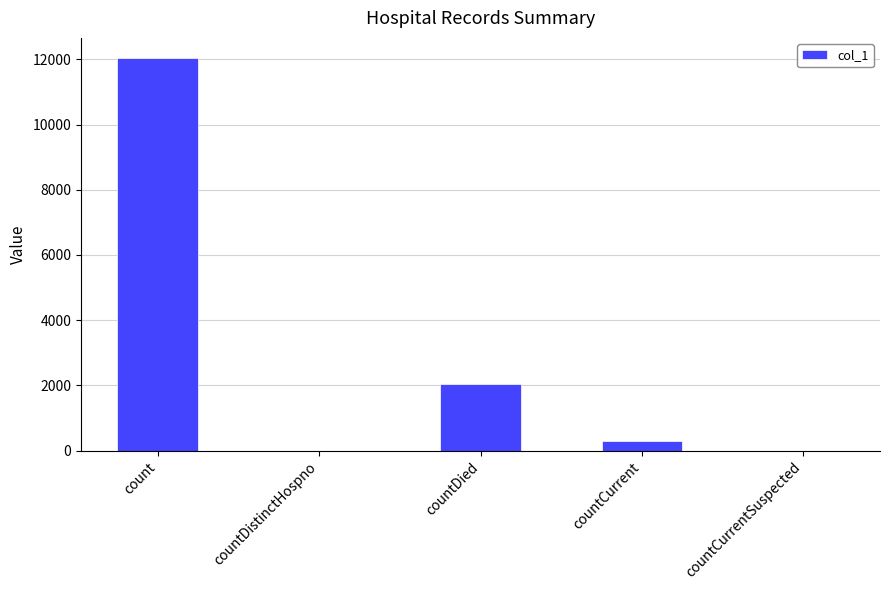

What is the sum of the values at count and countCurrentSuspected?

12058